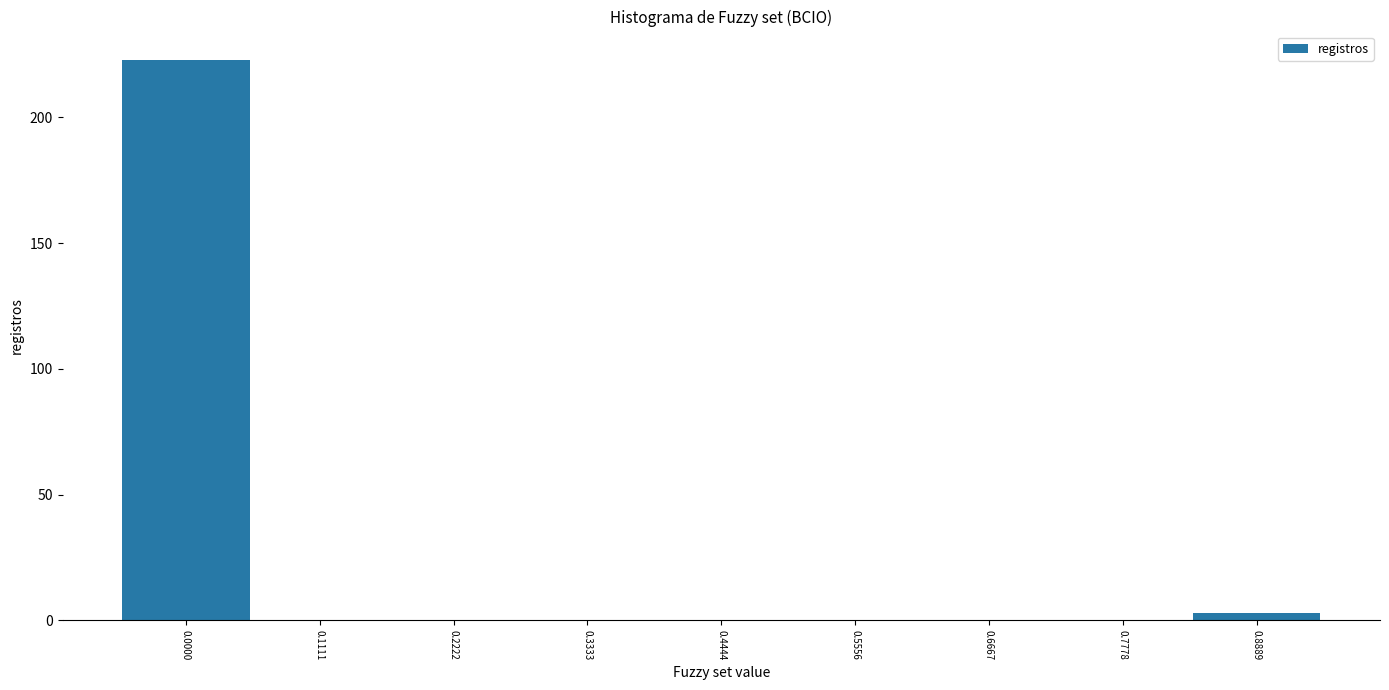

Reading right to left, extract all data points from this chart.

0.8889=3	0.7778=0	0.6667=0	0.5556=0	0.4444=0	0.3333=0	0.2222=0	0.1111=0	0.0000=223